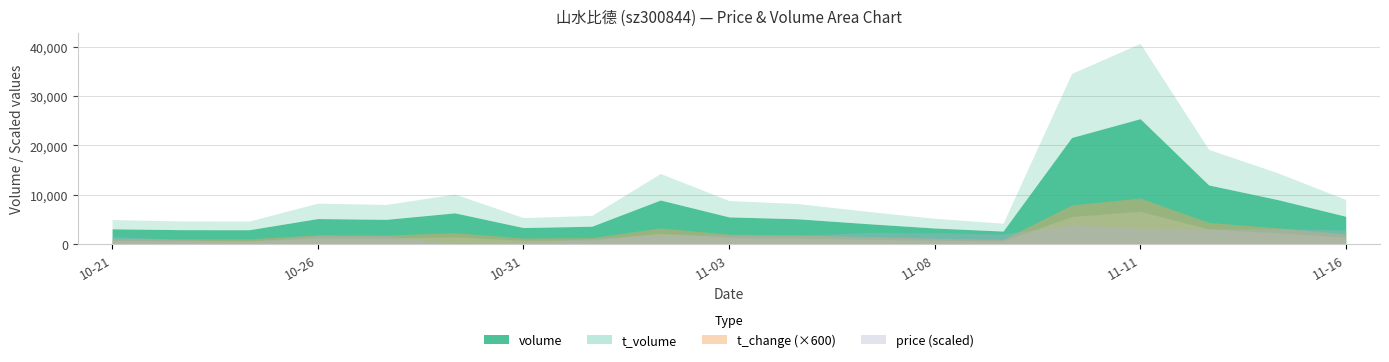

Is the value of t_volume at 2022-11-08 greater than the value of price at 2022-10-27?

Yes